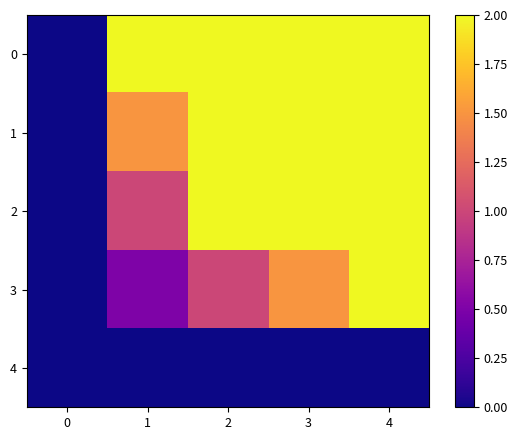

At which category is the sum across all series the highest?

4